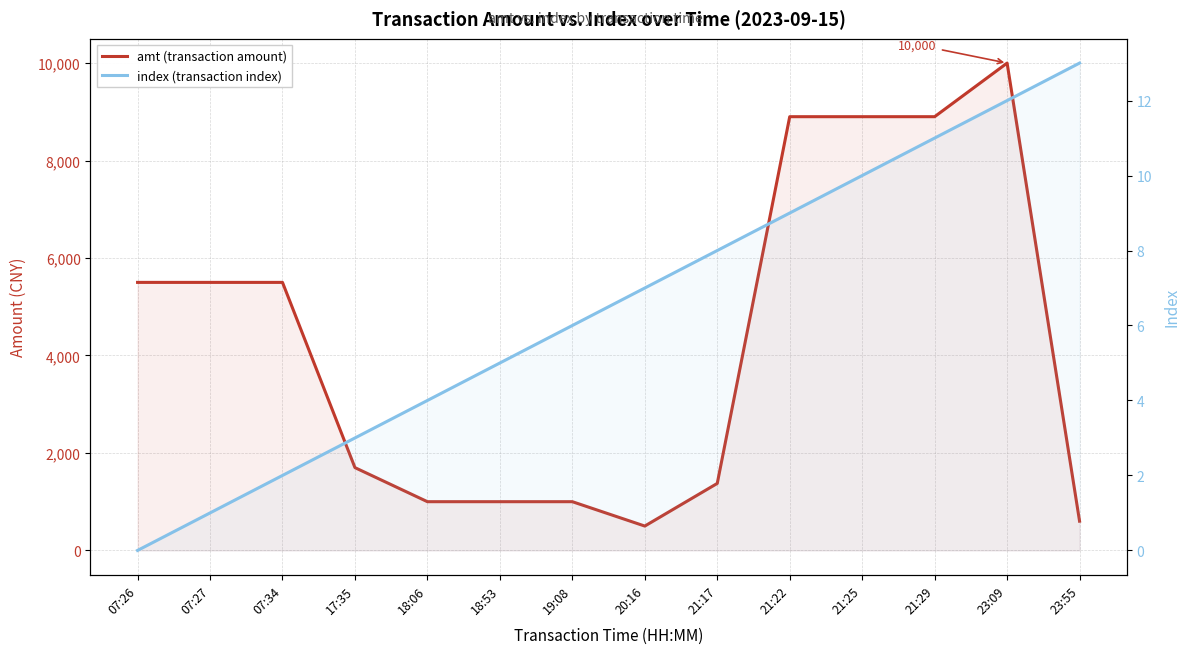

Which series has the widest spread of values?

amt (transaction amount)